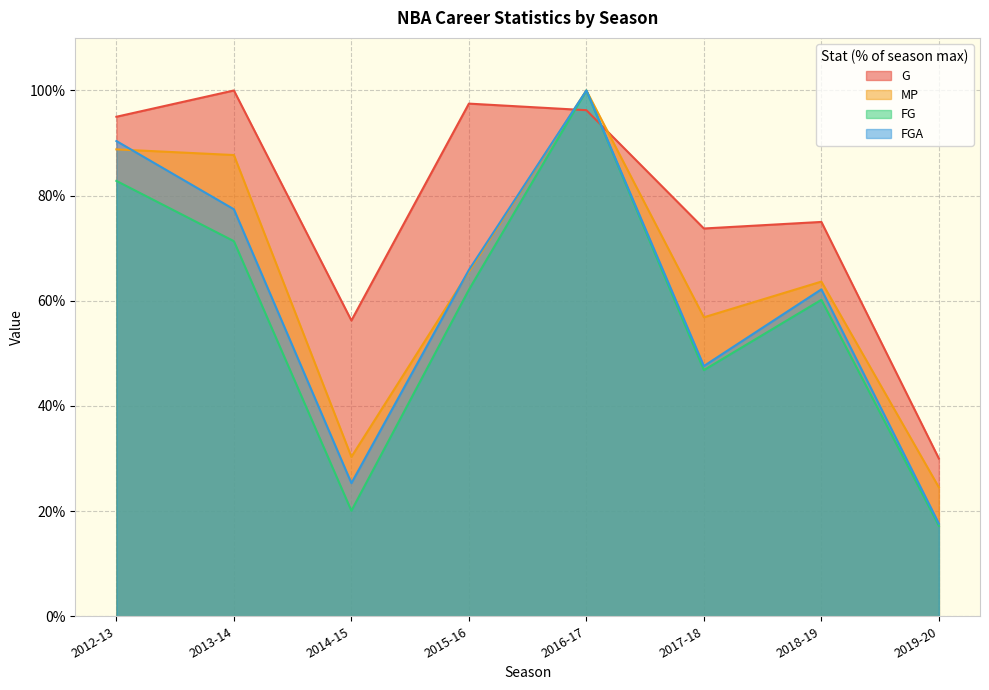

True or false: FG has a value of 37.9 at 2015-16.

False